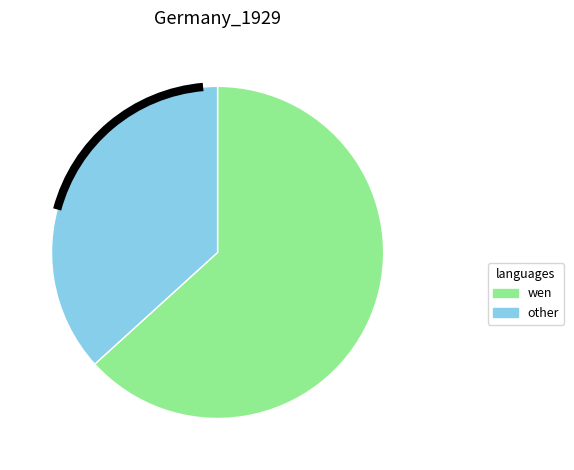

The wen slice represents 77% of the pie. True or false?

False